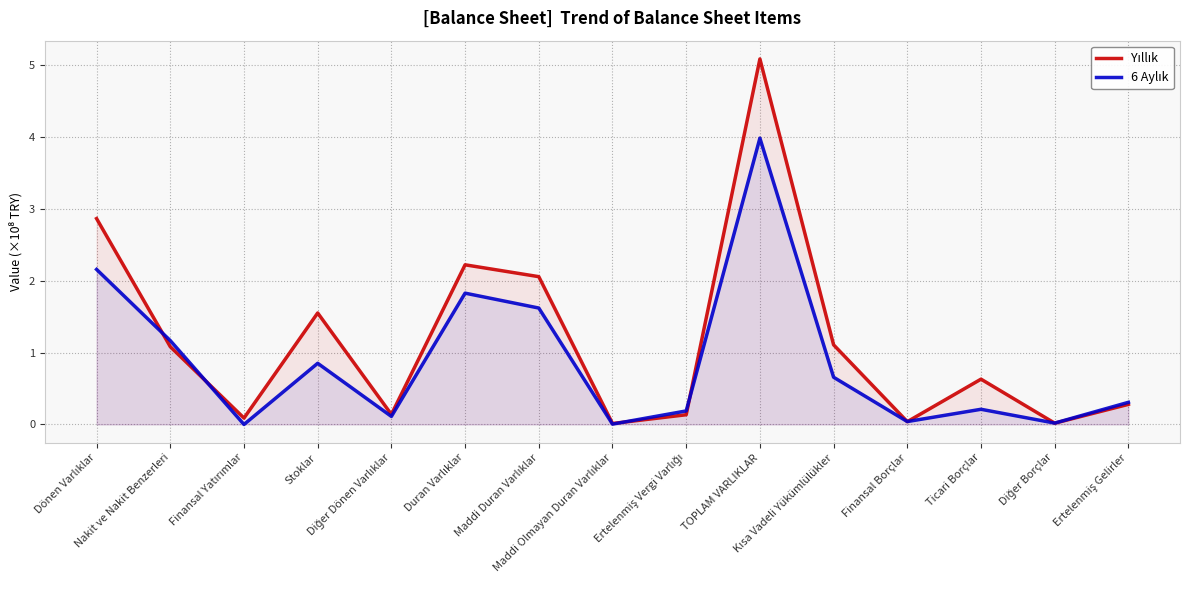

At which category is the sum across all series the highest?

TOPLAM VARLIKLAR